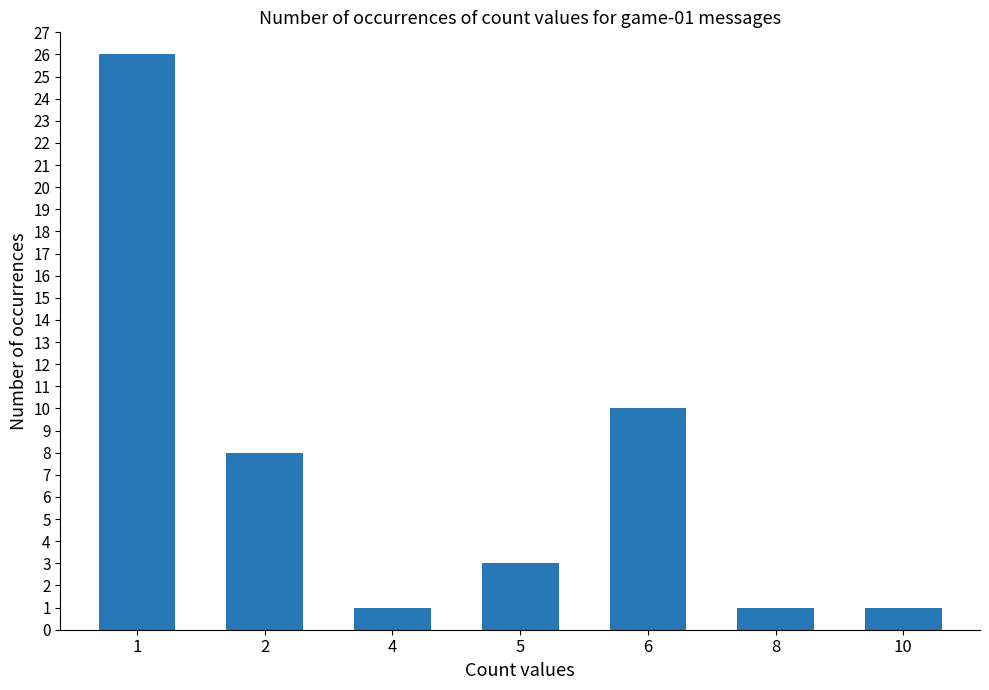

Which label corresponds to the largest value in the chart?

1